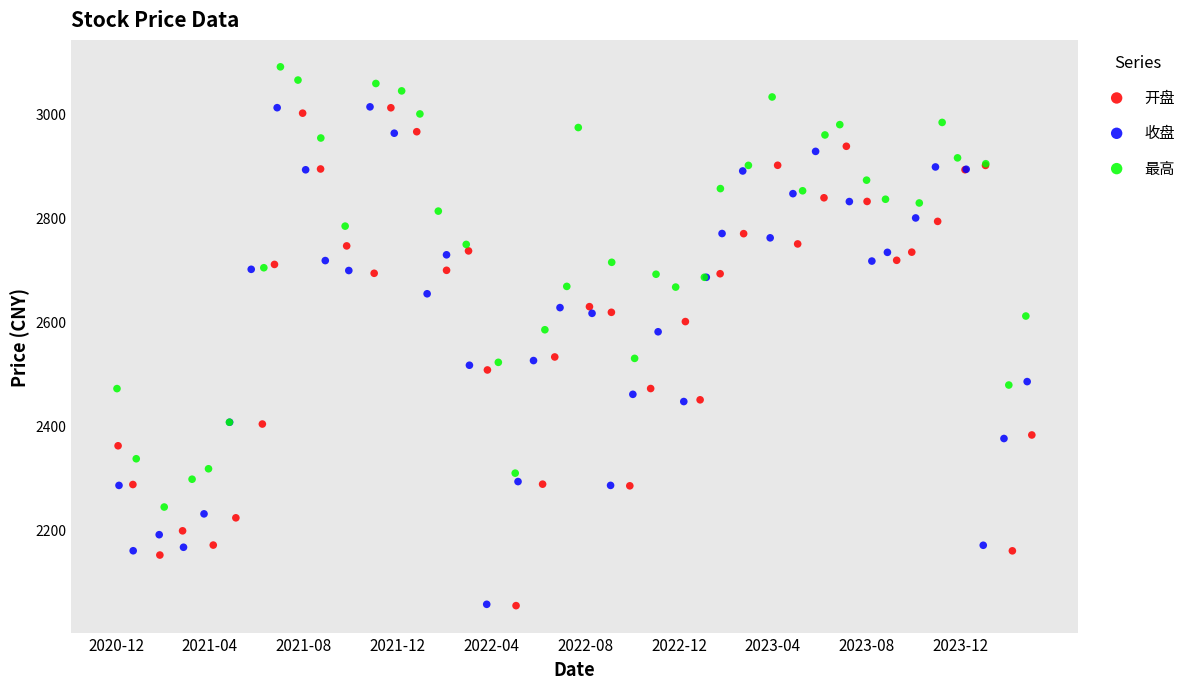

Which series contains the highest Y value?

最高